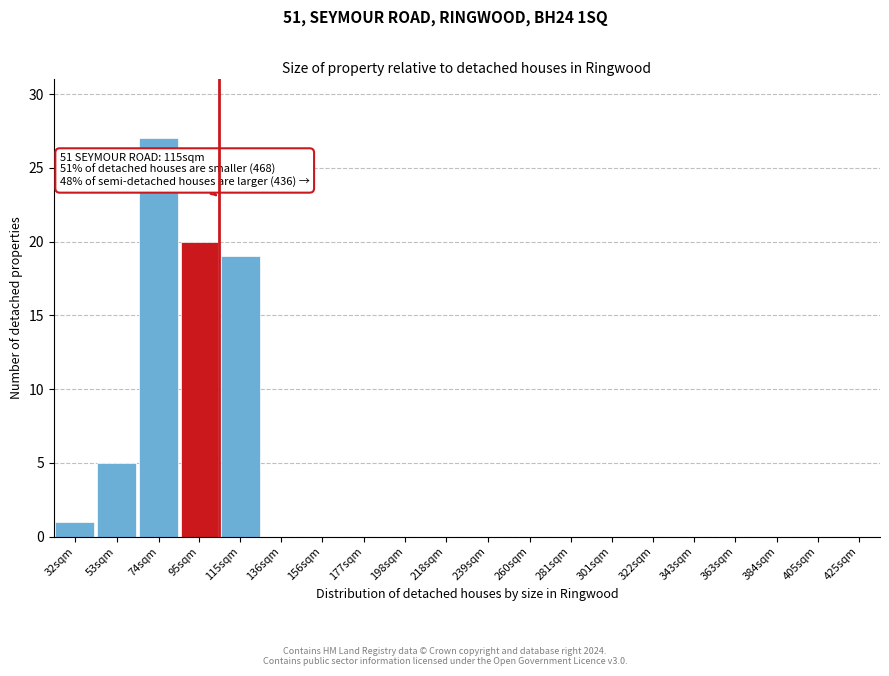

Reading left to right, list all the values displayed in this chart.

32sqm=1	53sqm=5	74sqm=27	95sqm=20	115sqm=19	136sqm=0	156sqm=0	177sqm=0	198sqm=0	218sqm=0	239sqm=0	260sqm=0	281sqm=0	301sqm=0	322sqm=0	343sqm=0	363sqm=0	384sqm=0	405sqm=0	425sqm=0